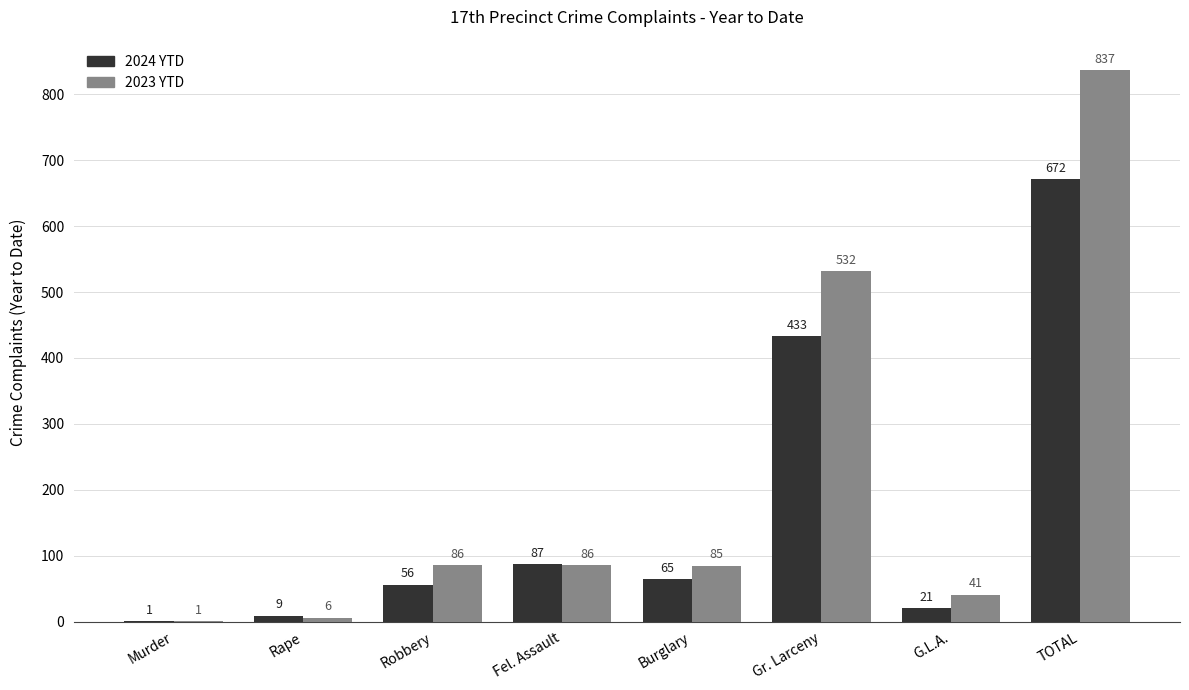

What is the total value across all series at Gr. Larceny?

965